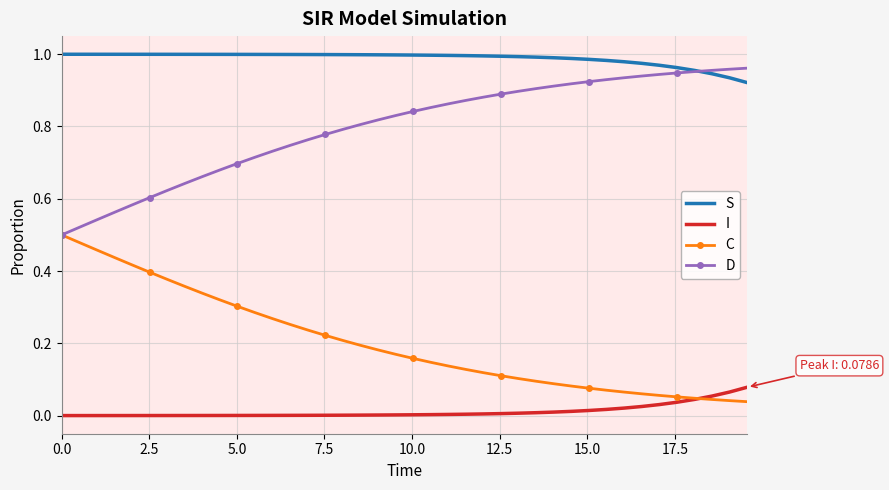

True or false: I and D intersect in this chart.

False